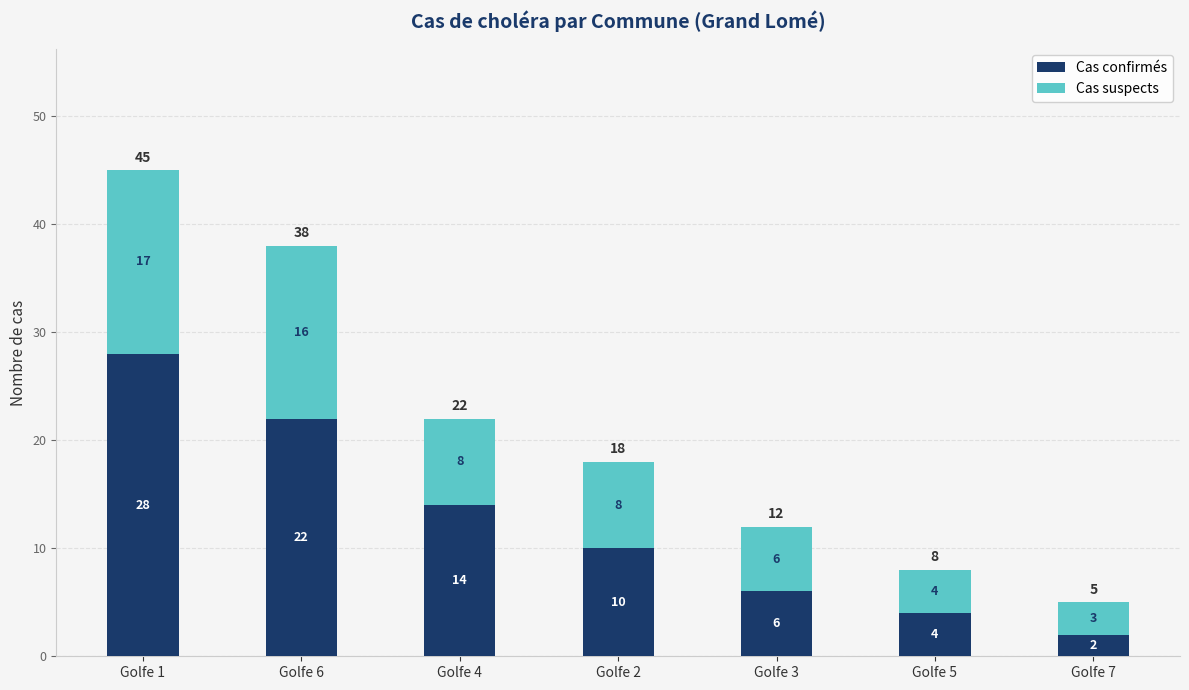

What are all the series names shown in the legend?

Cas confirmés, Cas suspects